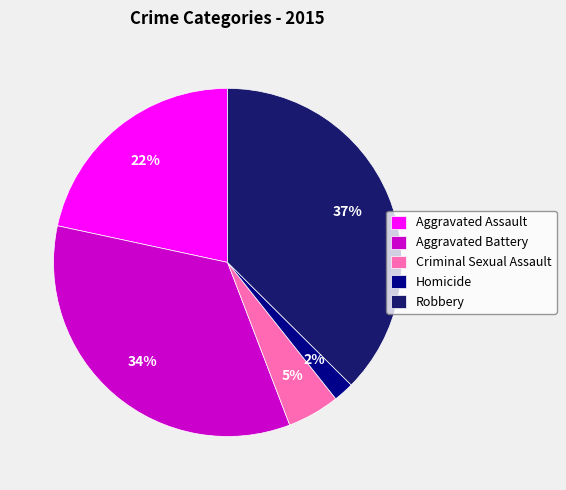

To the nearest percent, what is the combined percentage of Robbery and Criminal Sexual Assault?

42%